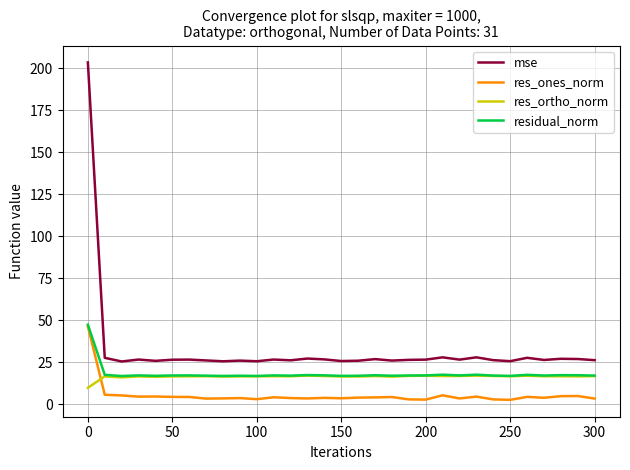

What is the maximum value shown in the chart?

203.6